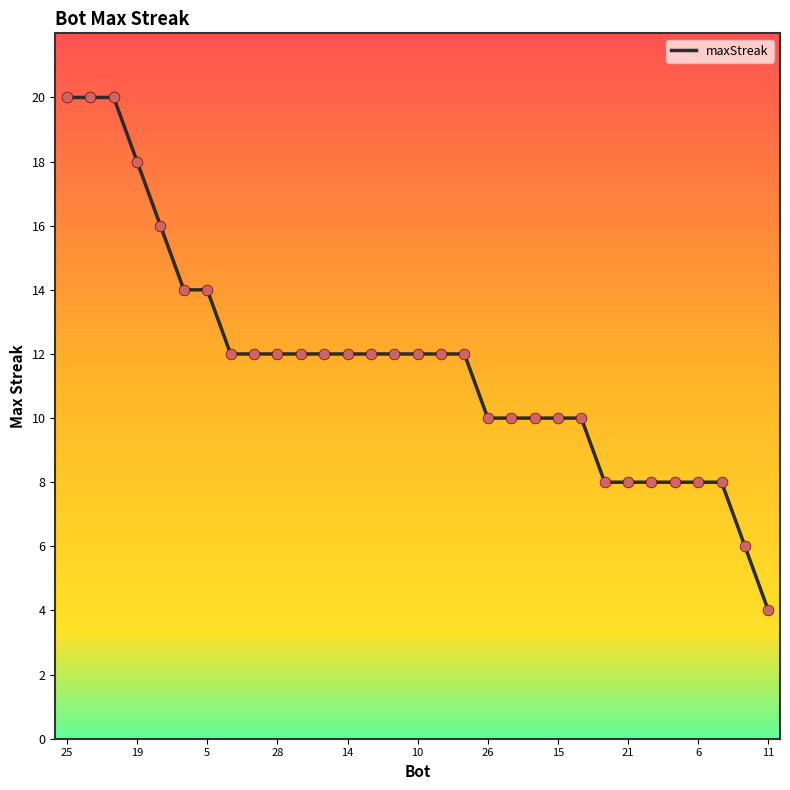

What is the minimum value shown in the chart?

4